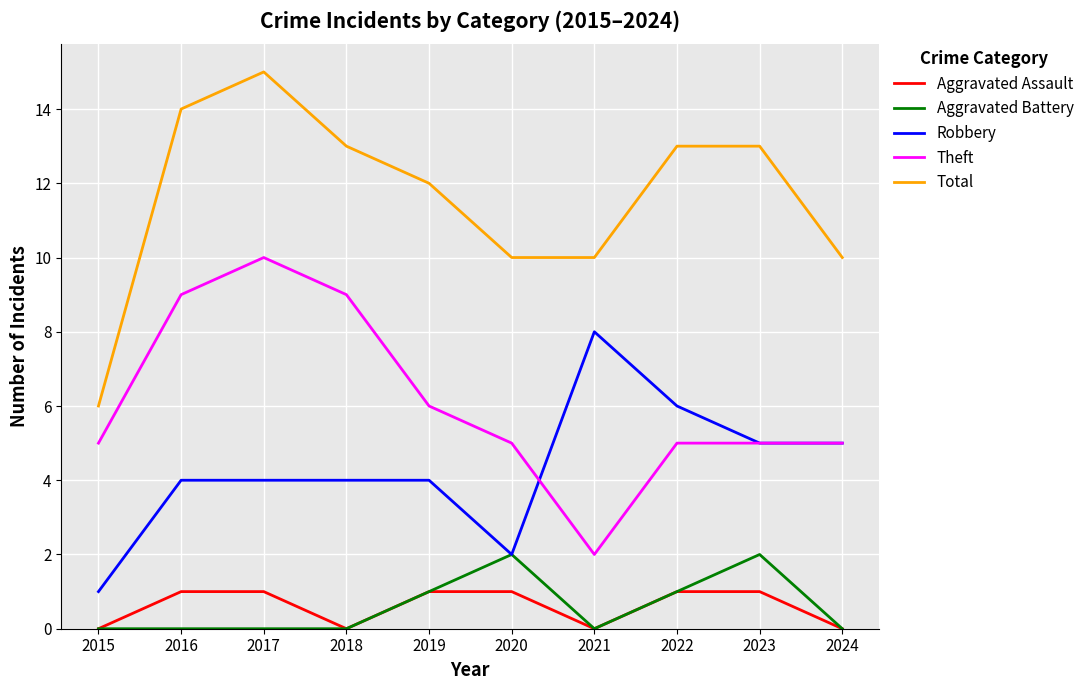

True or false: Total and Aggravated Assault cross at least once.

False